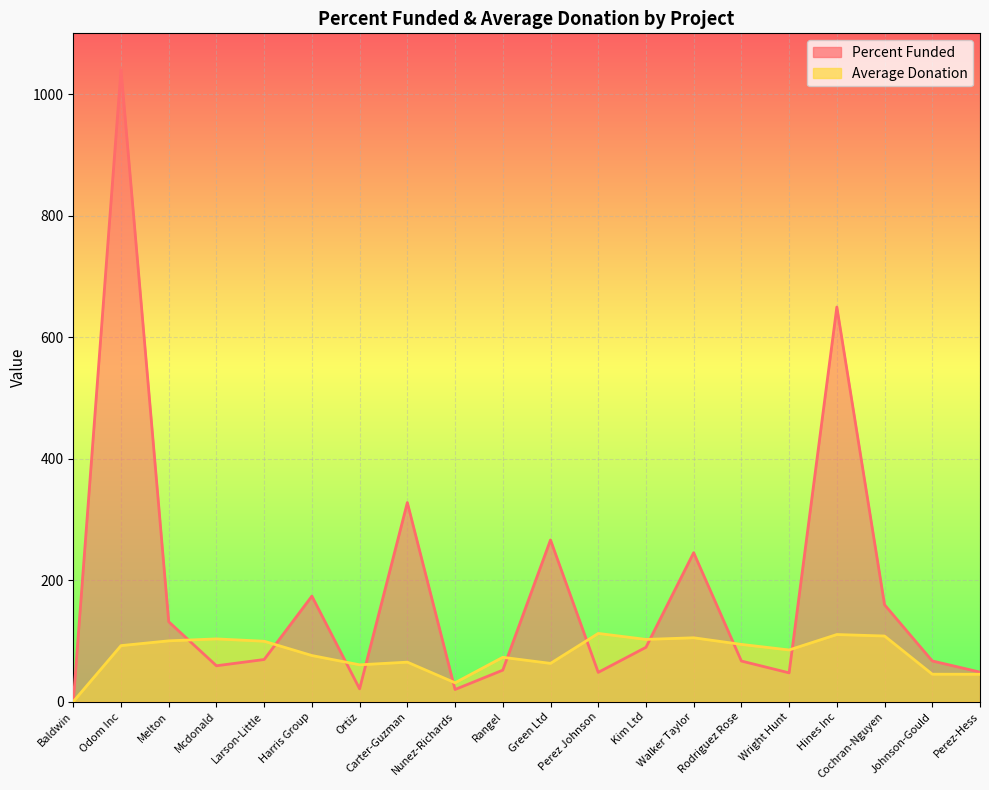

How many data points does each series have?

20